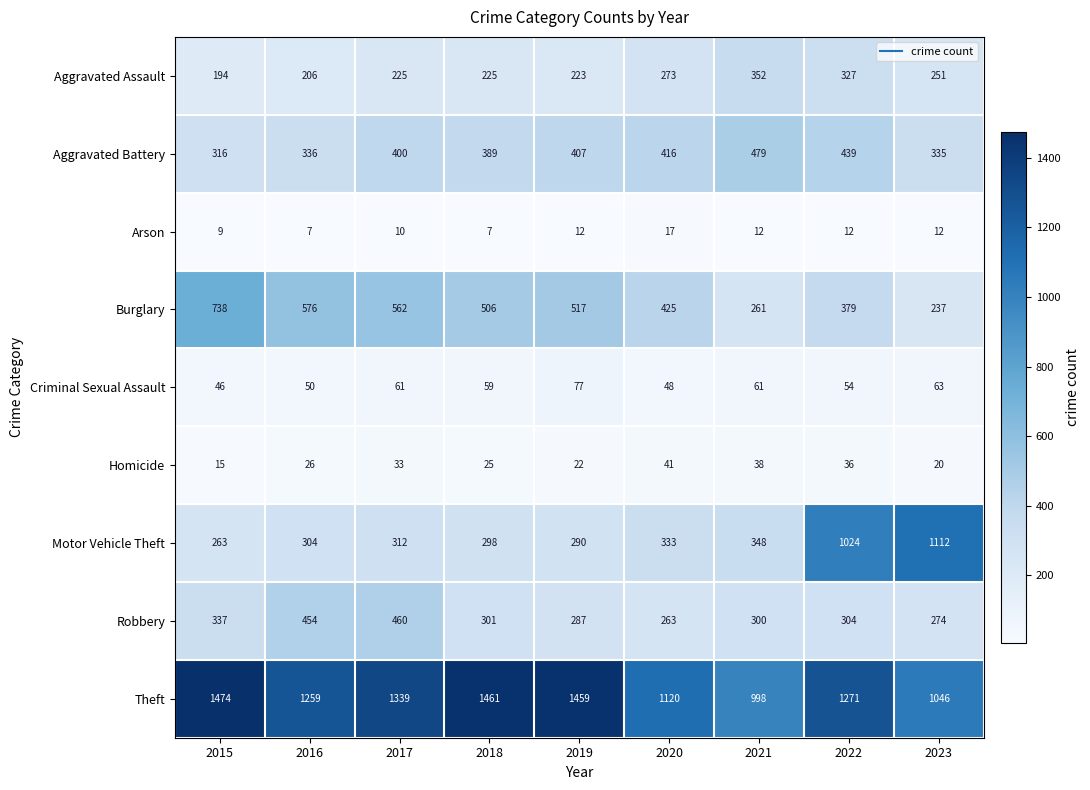

What is the difference between the highest and lowest values at 2018?

1454